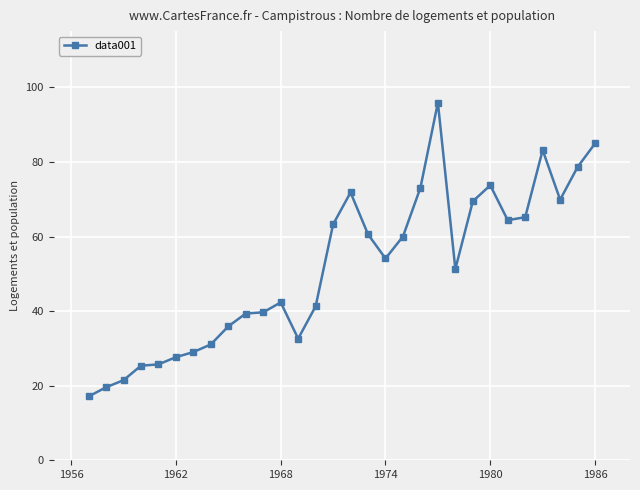

What is the minimum value shown in the chart?

17.1